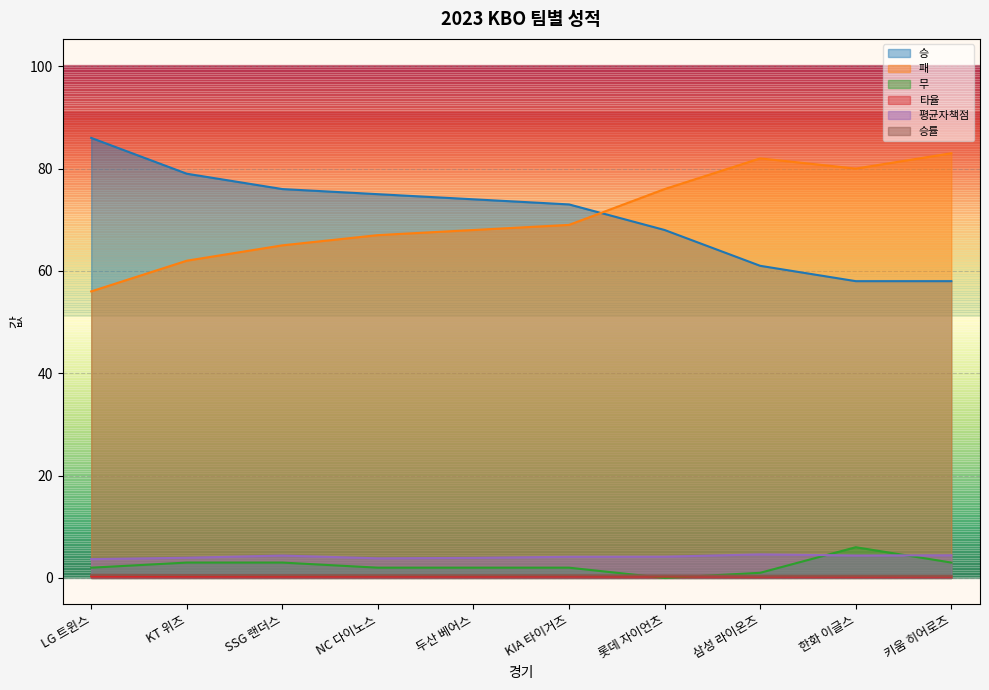

What is the sum of all 패 values?

708.0